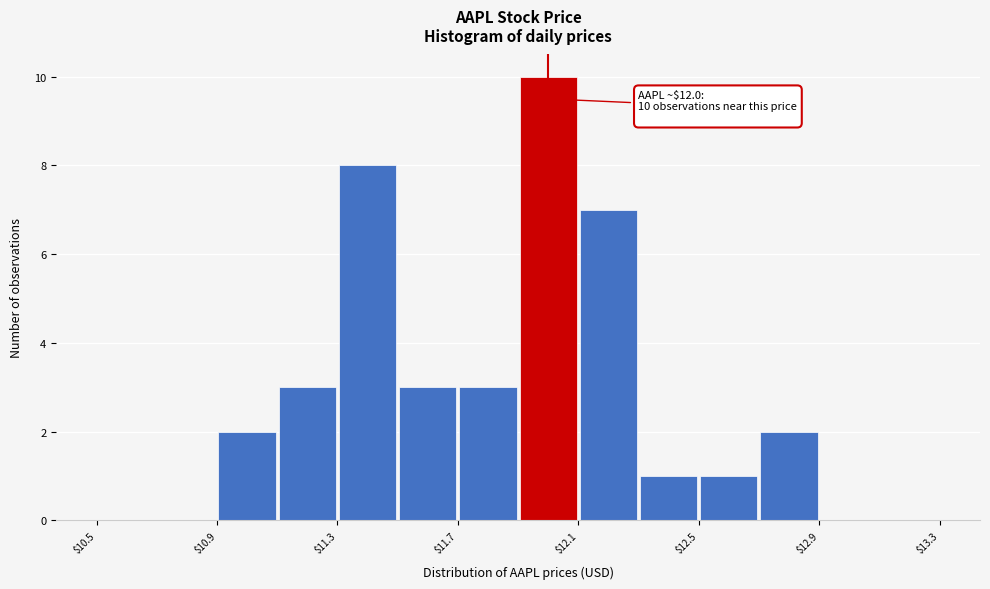

Over which range of the x-axis is the bar tallest?

11.9 to 12.1